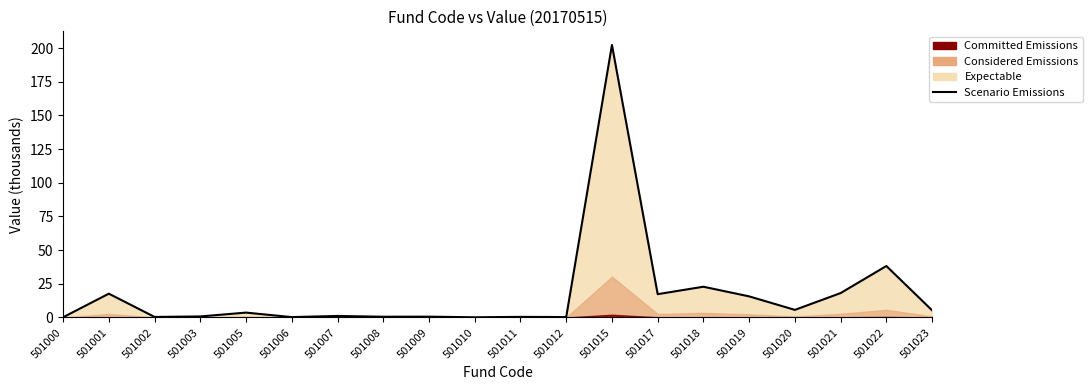

Where does the data first go above 3?

501001